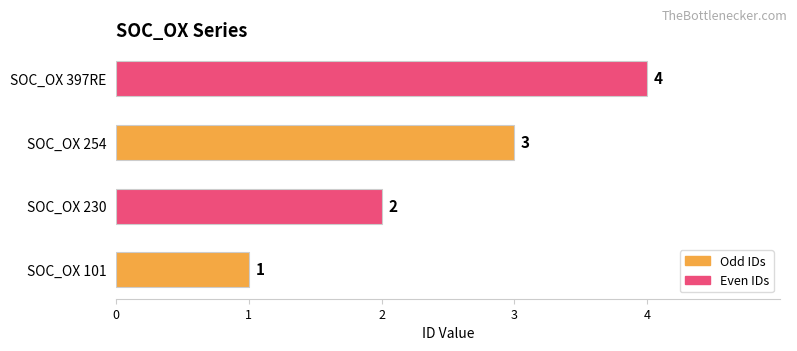

Which has a higher value, SOC_OX 230 or SOC_OX 397RE?

SOC_OX 397RE